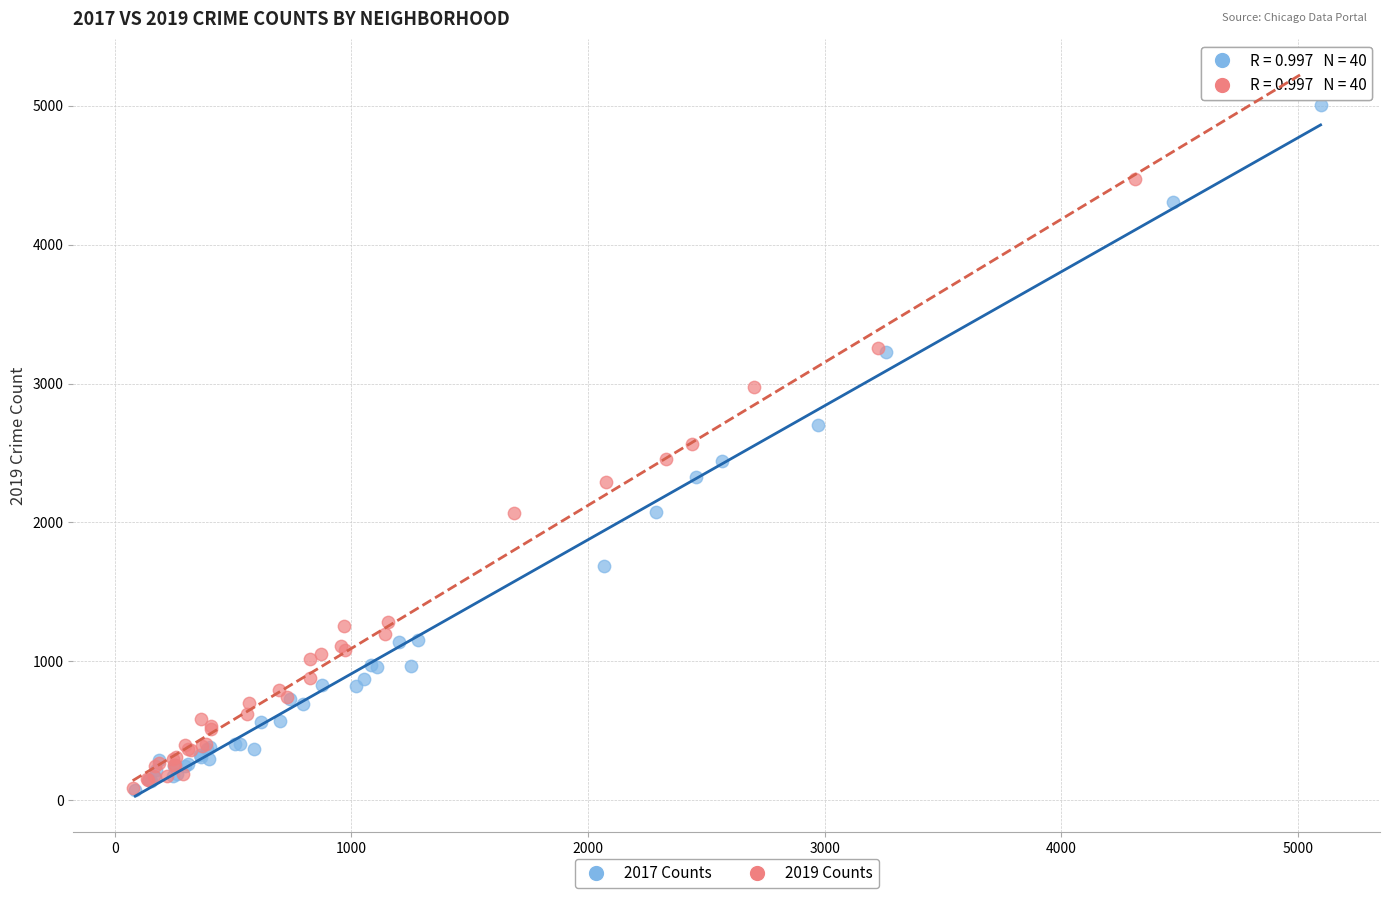

Which series has the largest Y range (max minus min)?

2019 Counts